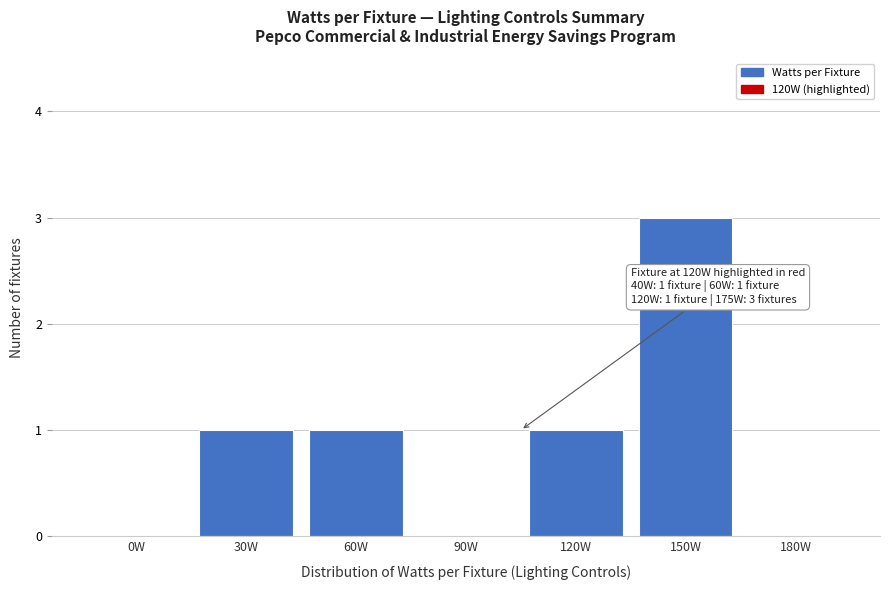

Reading right to left, transcribe all the data shown in this chart.

180W=0	150W=3	120W=1	90W=0	60W=1	30W=1	0W=0